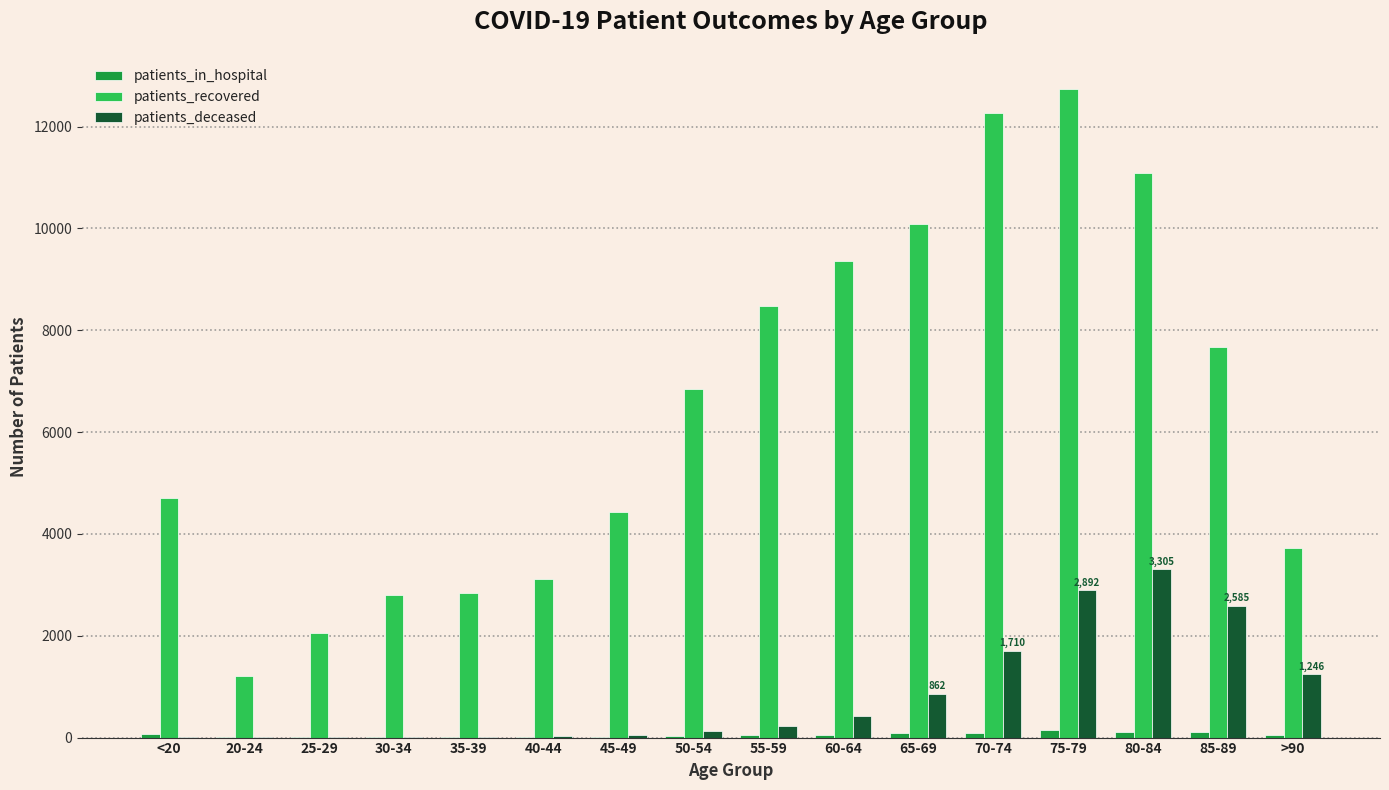

At which category is the sum across all series the highest?

75-79